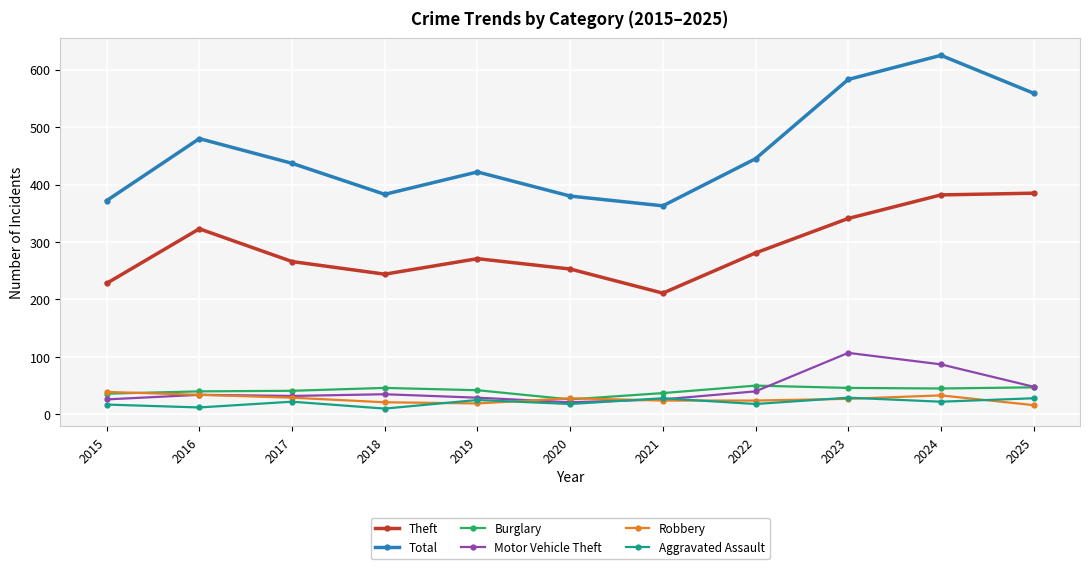

True or false: Total and Theft intersect in this chart.

False